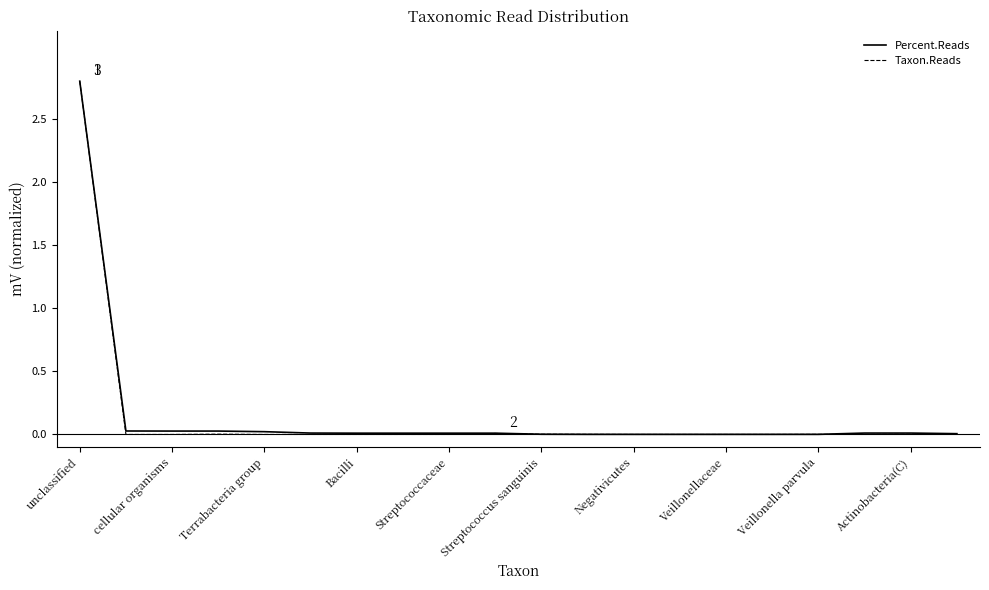

Which series has the largest range (max minus min)?

Taxon.Reads